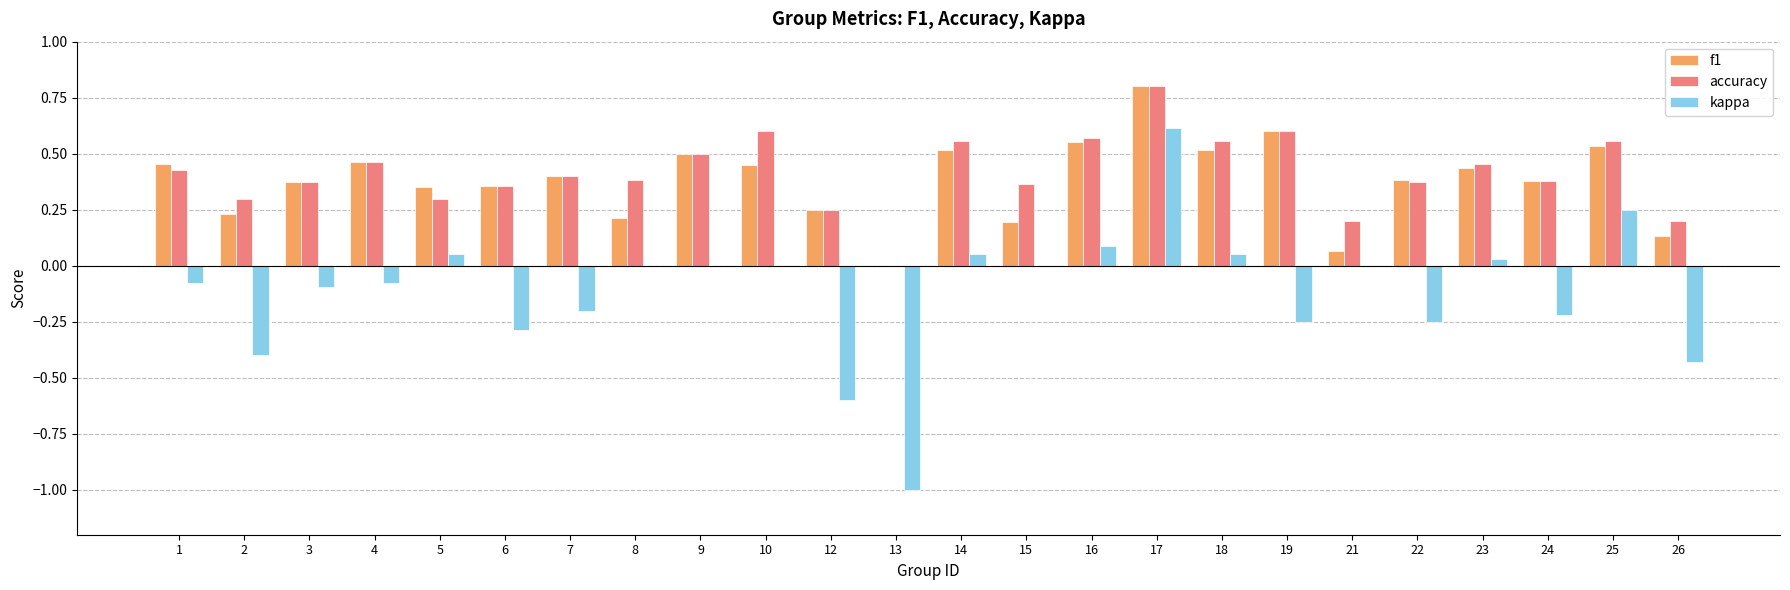

Does the chart contain stacked bars?

No